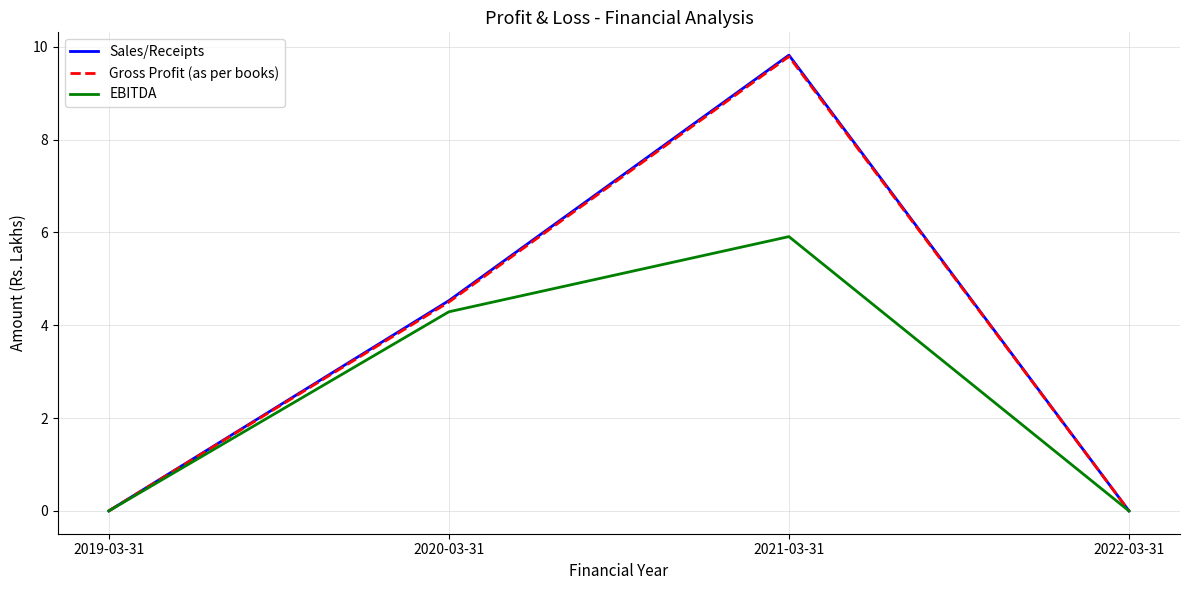

Is it true that Sales/Receipts equals 4.1 at 2021-03-31?

False